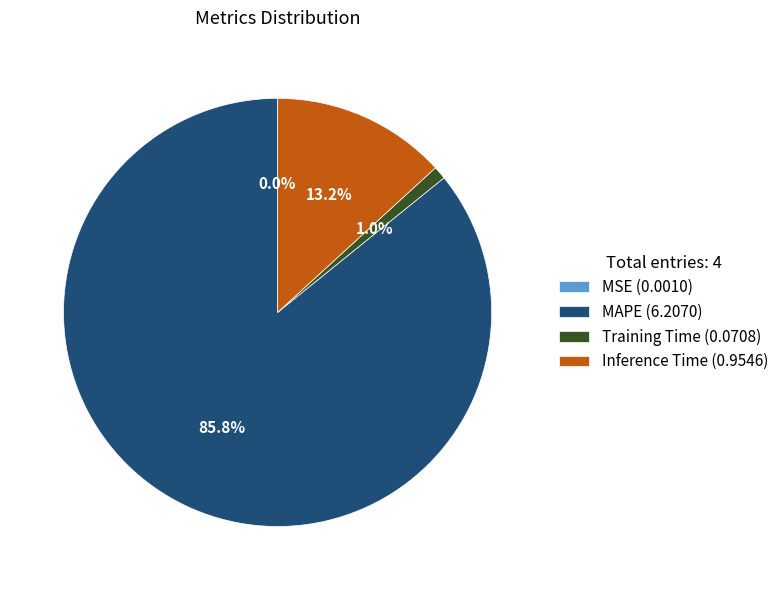

The Training Time slice represents 1% of the pie. True or false?

True